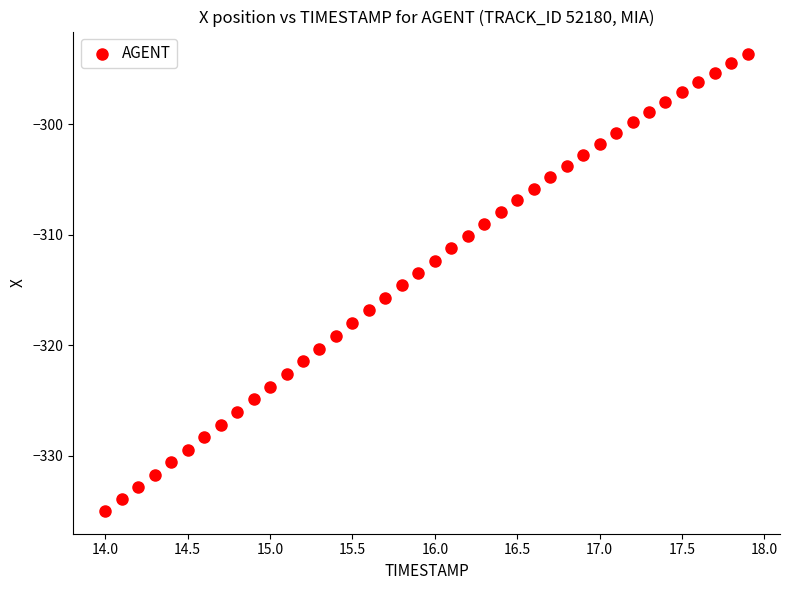

What is the range of Y values (max minus min)?

41.3